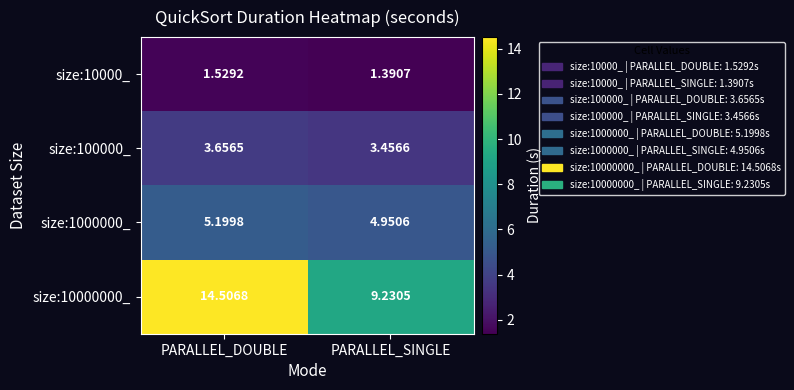

At which label is size:10000000_ closest to 11?

PARALLEL_SINGLE